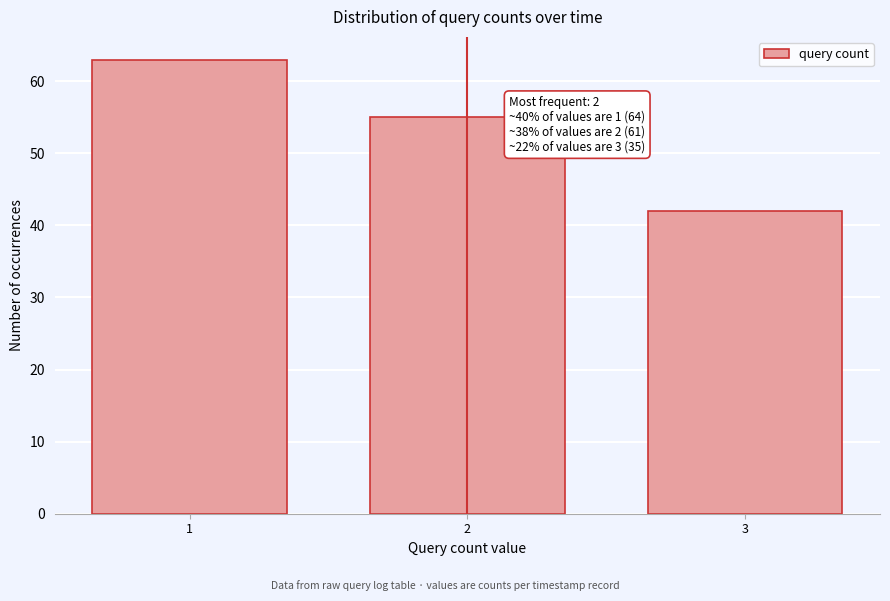

Reading right to left, list all the values displayed in this chart.

3=42	2=55	1=63